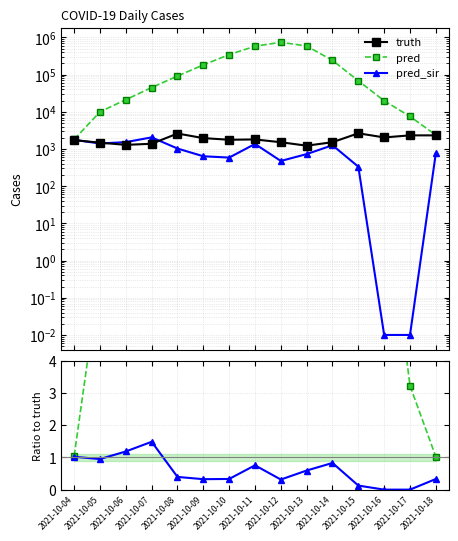

What is the minimum value for truth?

1231.0